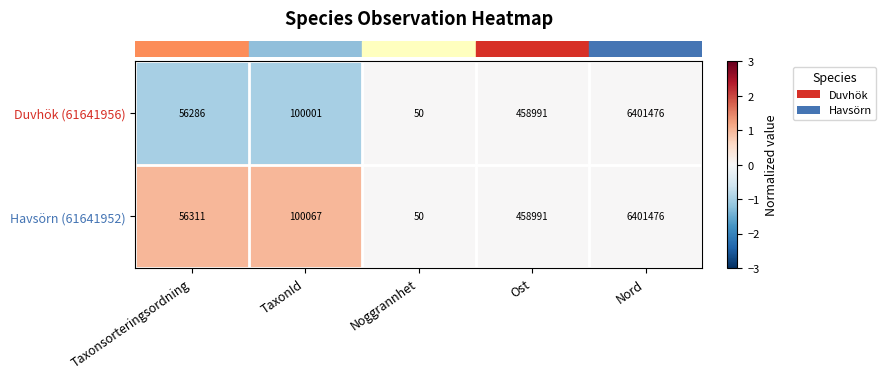

How many data points in Duvhök (61641956) are less than 100001?

2